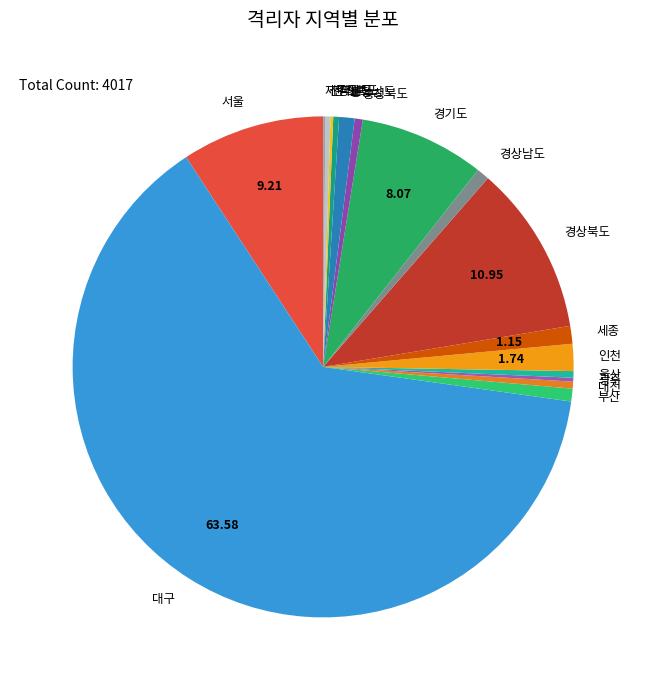

What is the largest slice in the pie chart?

대구